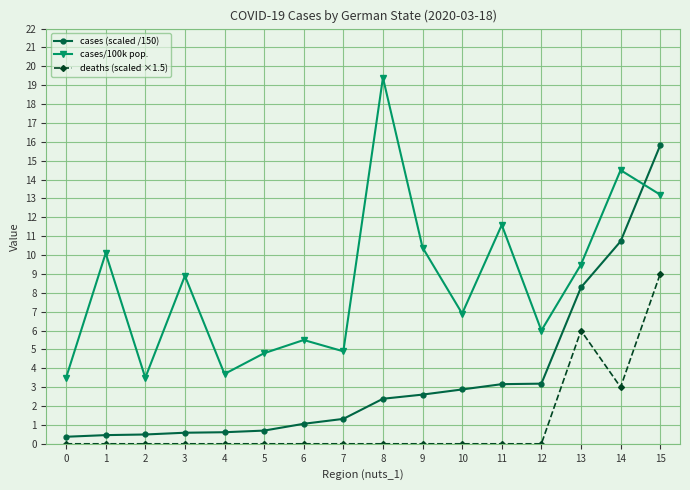

In cases/100k pop., how many points are lower than both neighbors (excluding endpoints)?

5